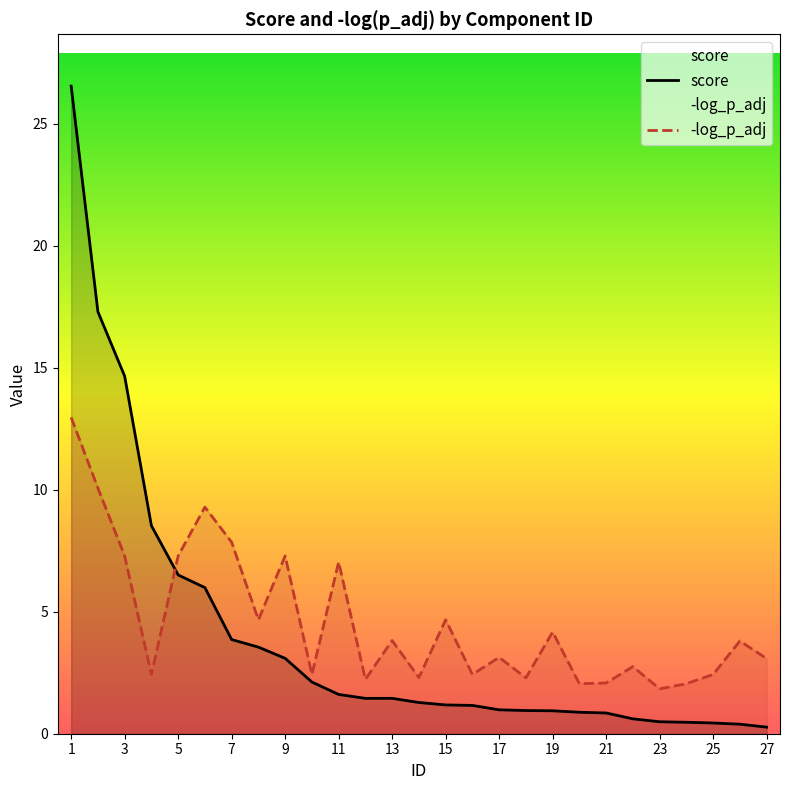

What is the value of the -log_p_adj point at the 11th from the left?

7.0